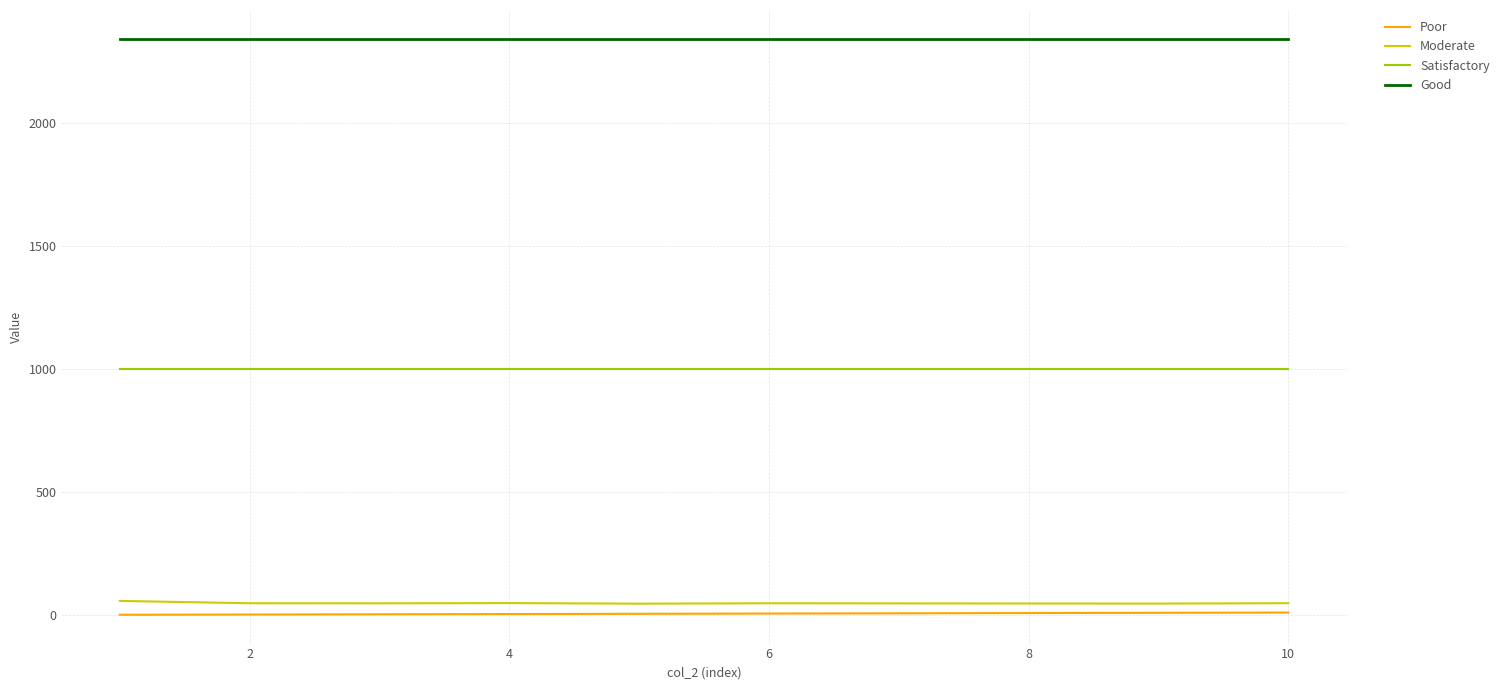

Which series has the largest total across all categories?

Good